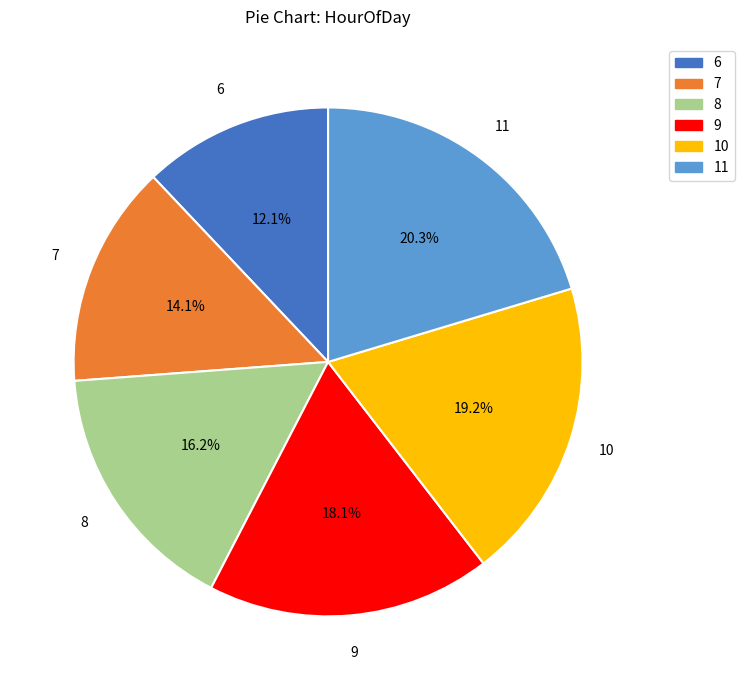

Does any single category account for the majority?

No